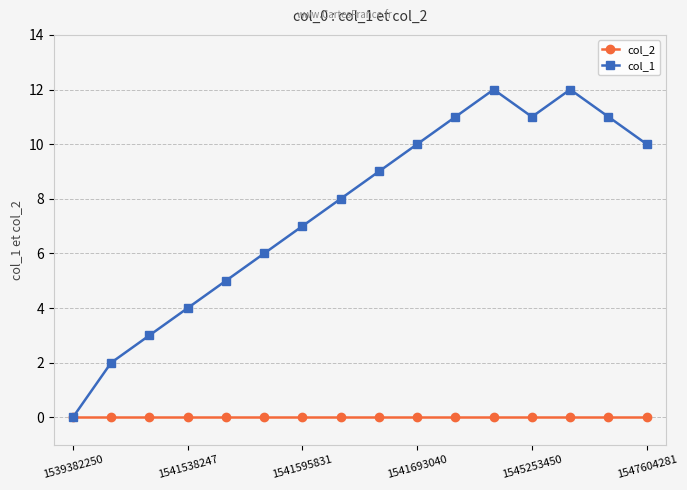

How many interior local valleys does the col_1 series have?

1